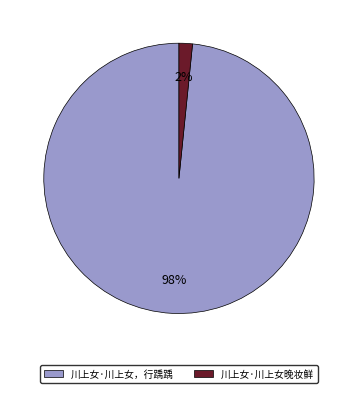

Which category accounts for the majority?

川上女·川上女，行踽踽